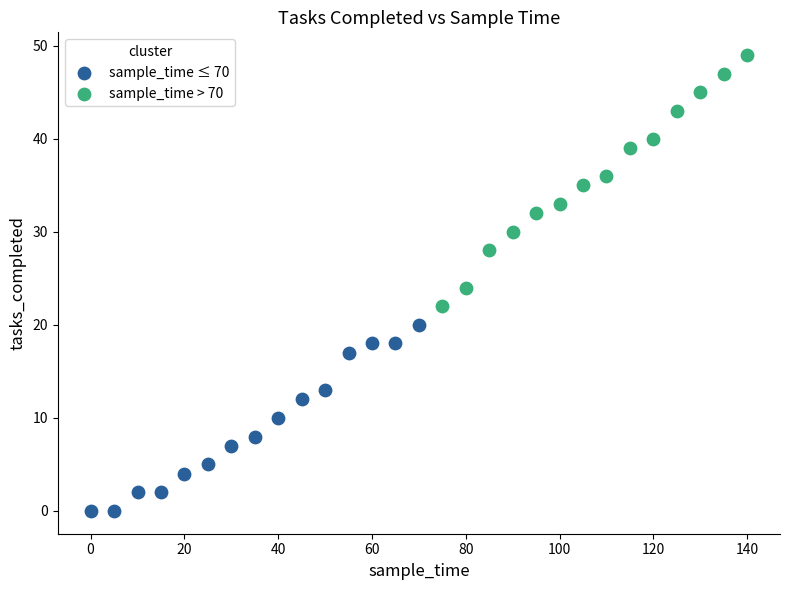

Which series reaches the minimum Y coordinate?

sample_time ≤ 70